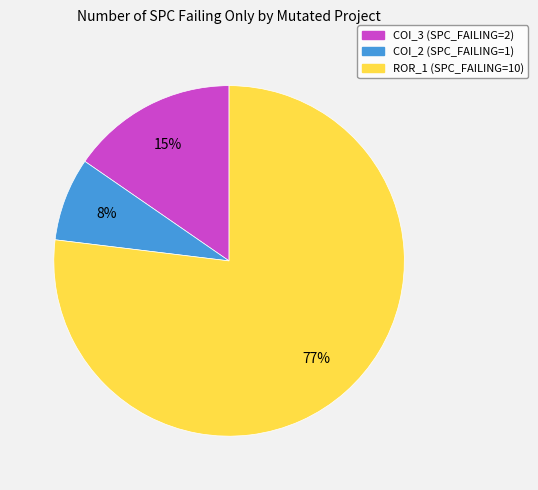

To the nearest percent, what is the average slice percentage?

33%